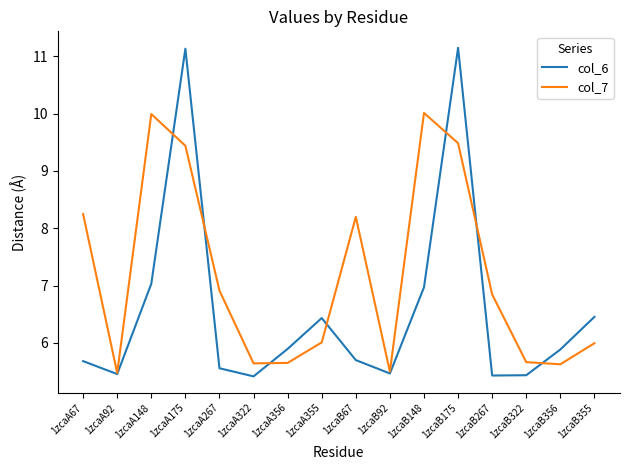

Is the value of col_6 at 1zcaB175 greater than the value of col_7 at 1zcaA67?

Yes